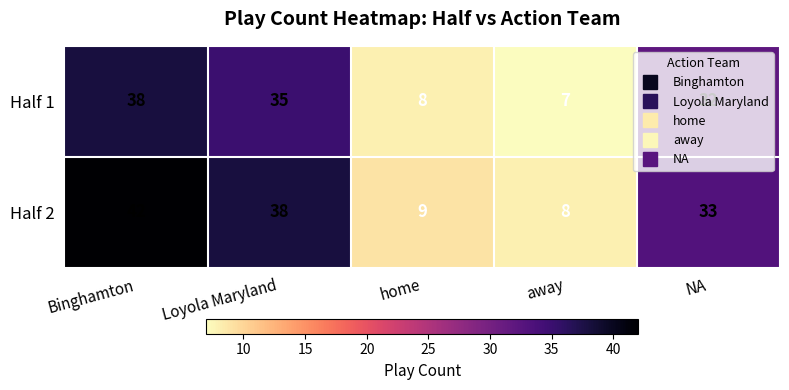

What is the sum of all Half 2 values?

130